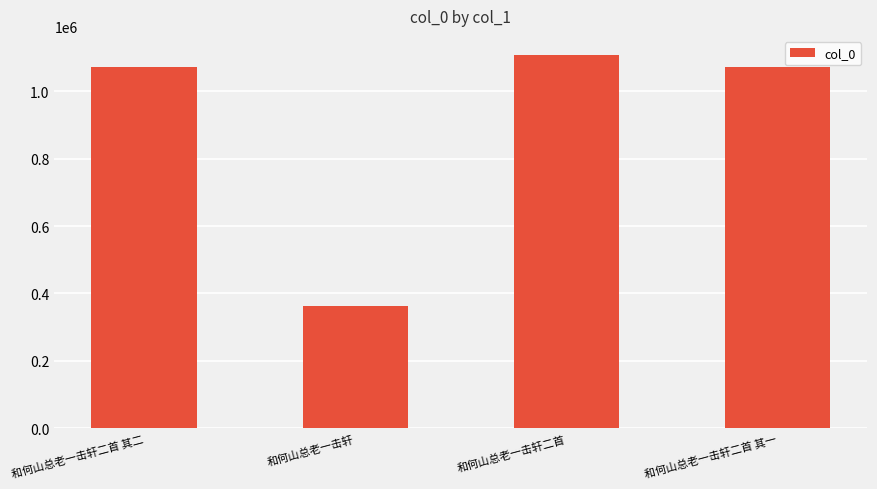

What is the label of the 1st bar from the right?

和何山总老一击轩二首 其一